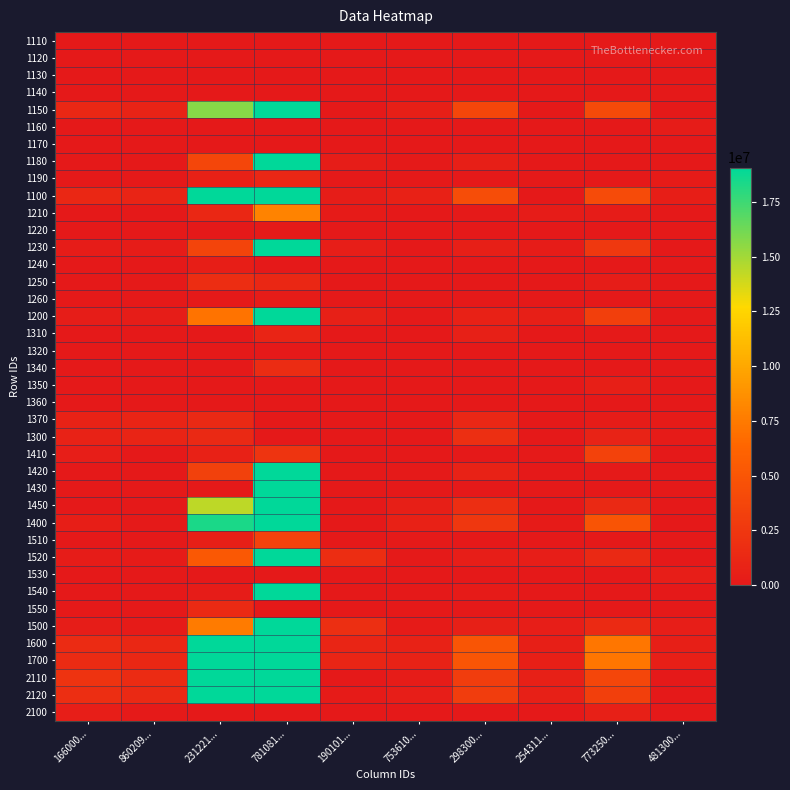

Reading right to left, what are all the values shown in this chart?

1110: 481300...=0	773250...=0	254311...=0	298300...=0	753610...=100	190101...=0	781081...=12362	231221...=2798	860209...=0	166000...=0
1120: 481300...=0	773250...=0	254311...=0	298300...=0	753610...=0	190101...=0	781081...=0	231221...=0	860209...=0	166000...=0
1130: 481300...=0	773250...=0	254311...=0	298300...=0	753610...=0	190101...=0	781081...=0	231221...=0	860209...=0	166000...=0
1140: 481300...=0	773250...=0	254311...=0	298300...=0	753610...=0	190101...=0	781081...=0	231221...=0	860209...=0	166000...=0
1150: 481300...=34788	773250...=4037372	254311...=28385	298300...=3757045	753610...=533795	190101...=22322	781081...=164232339	231221...=15660305	860209...=844625	166000...=1221008
1160: 481300...=274177	773250...=0	254311...=0	298300...=0	753610...=0	190101...=0	781081...=0	231221...=0	860209...=0	166000...=0
1170: 481300...=0	773250...=53621	254311...=0	298300...=0	753610...=0	190101...=0	781081...=50	231221...=0	860209...=1017	166000...=0
1180: 481300...=0	773250...=16243	254311...=0	298300...=567046	753610...=146057	190101...=331784	781081...=44098243	231221...=3789122	860209...=13925	166000...=14403
1190: 481300...=181184	773250...=0	254311...=0	298300...=0	753610...=0	190101...=408	781081...=1167944	231221...=728119	860209...=39130	166000...=0
1100: 481300...=490149	773250...=4107236	254311...=28385	298300...=4324091	753610...=679952	190101...=354514	781081...=209510938	231221...=20180344	860209...=898697	166000...=1235410
1210: 481300...=42790	773250...=274330	254311...=244494	298300...=106614	753610...=20842	190101...=185354	781081...=8028301	231221...=1240172	860209...=38302	166000...=50056
1220: 481300...=0	773250...=11539	254311...=0	298300...=2504	753610...=0	190101...=4891	781081...=126258	231221...=4543	860209...=0	166000...=0
1230: 481300...=16211	773250...=2534002	254311...=292192	298300...=529618	753610...=59651	190101...=415540	781081...=19005333	231221...=3619143	860209...=239405	166000...=270006
1240: 481300...=0	773250...=0	254311...=0	298300...=0	753610...=17400	190101...=0	781081...=0	231221...=500000	860209...=0	166000...=0
1250: 481300...=28084	773250...=334806	254311...=905	298300...=27057	753610...=444	190101...=13729	781081...=1240327	231221...=1712656	860209...=81604	166000...=1687
1260: 481300...=9097	773250...=3720	254311...=0	298300...=26757	753610...=517	190101...=942	781081...=254990	231221...=0	860209...=2054	166000...=5597
1200: 481300...=96182	773250...=3158398	254311...=537591	298300...=692550	753610...=98854	190101...=620456	781081...=28655209	231221...=7076513	860209...=361365	166000...=327346
1310: 481300...=0	773250...=88000	254311...=13	298300...=668748	753610...=10	190101...=50000	781081...=918899	231221...=3000	860209...=3800	166000...=17
1320: 481300...=0	773250...=0	254311...=0	298300...=0	753610...=0	190101...=0	781081...=0	231221...=0	860209...=0	166000...=0
1340: 481300...=0	773250...=0	254311...=0	298300...=0	753610...=0	190101...=0	781081...=1582948	231221...=0	860209...=0	166000...=0
1350: 481300...=0	773250...=528149	254311...=15000	298300...=0	753610...=0	190101...=0	781081...=0	231221...=196	860209...=0	166000...=0
1360: 481300...=100	773250...=1362	254311...=0	298300...=14592	753610...=0	190101...=7500	781081...=45945	231221...=150	860209...=0	166000...=0
1370: 481300...=182793	773250...=244441	254311...=7842	298300...=1145548	753610...=-159236	190101...=-910361	781081...=-77574548	231221...=1381485	860209...=933679	166000...=760314
1300: 481300...=182893	773250...=861952	254311...=22855	298300...=1828888	753610...=-159226	190101...=-852861	781081...=-75026756	231221...=1384830	860209...=937479	166000...=760331
1410: 481300...=0	773250...=3495342	254311...=122682	298300...=0	753610...=56000	190101...=0	781081...=2300000	231221...=689629	860209...=57465	166000...=394444
1420: 481300...=2827	773250...=89712	254311...=0	298300...=785991	753610...=129199	190101...=39245	781081...=33562652	231221...=3318727	860209...=44798	166000...=23566
1430: 481300...=0	773250...=0	254311...=0	298300...=0	753610...=0	190101...=0	781081...=113415397	231221...=0	860209...=0	166000...=0
1450: 481300...=0	773250...=1392406	254311...=30262	298300...=1738291	753610...=553928	190101...=0	781081...=95562476	231221...=14313318	860209...=17850	166000...=70200
1400: 481300...=2827	773250...=4977460	254311...=152944	298300...=2524282	753610...=739127	190101...=39245	781081...=244840525	231221...=18321674	860209...=120113	166000...=488210
1510: 481300...=0	773250...=32485	254311...=769	298300...=25147	753610...=103479	190101...=60700	781081...=3375000	231221...=554805	860209...=21012	166000...=1912
1520: 481300...=5421	773250...=1344864	254311...=389408	298300...=395225	753610...=76203	190101...=1712451	781081...=41435161	231221...=5271595	860209...=150785	166000...=243279
1530: 481300...=395190	773250...=0	254311...=0	298300...=28106	753610...=0	190101...=0	781081...=42081	231221...=16029	860209...=0	166000...=0
1540: 481300...=0	773250...=48873	254311...=0	298300...=214993	753610...=19223	190101...=10884	781081...=23490766	231221...=274669	860209...=26031	166000...=69023
1550: 481300...=0	773250...=0	254311...=0	298300...=0	753610...=0	190101...=4551	781081...=9370	231221...=1433256	860209...=4642	166000...=0
1500: 481300...=400611	773250...=1426222	254311...=390177	298300...=663471	753610...=198905	190101...=1788586	781081...=68352378	231221...=7550353	860209...=202470	166000...=314215
1600: 481300...=586331	773250...=7265634	254311...=565976	298300...=5016641	753610...=778806	190101...=974970	781081...=238166147	231221...=27256857	860209...=1260062	166000...=1562756
1700: 481300...=586331	773250...=7265634	254311...=565976	298300...=5016641	753610...=778806	190101...=974970	781081...=238166147	231221...=27256857	860209...=1260062	166000...=1562756
2110: 481300...=21180	773250...=3769325	254311...=667532	298300...=3029613	753610...=251378	190101...=2	781081...=119570347	231221...=25493464	860209...=1512730	166000...=2193404
2120: 481300...=68718	773250...=3155237	254311...=628324	298300...=3022846	753610...=418987	190101...=217771	781081...=140309067	231221...=26533872	860209...=1394390	166000...=1759986
2100: 481300...=-47538	773250...=614088	254311...=39208	298300...=6767	753610...=-167609	190101...=-217769	781081...=-20738720	231221...=-1040408	860209...=118340	166000...=433418